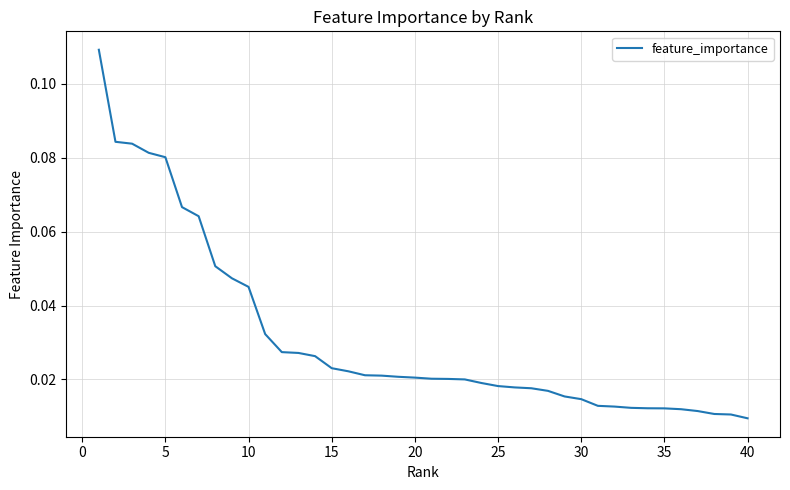

What is the maximum value shown in the chart?

0.1